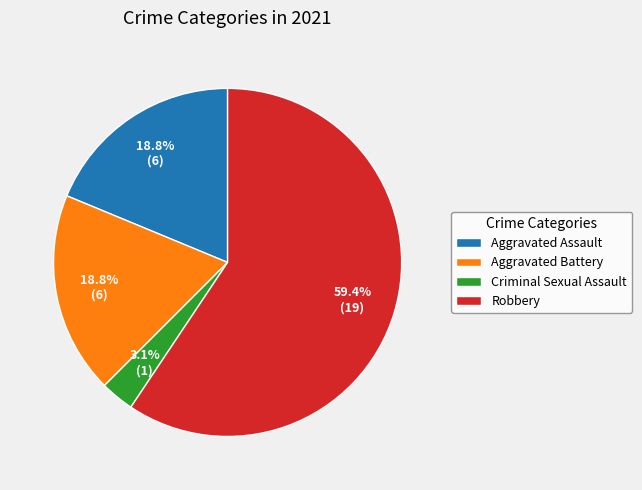

To the nearest percent, what portion does Robbery represent?

59%